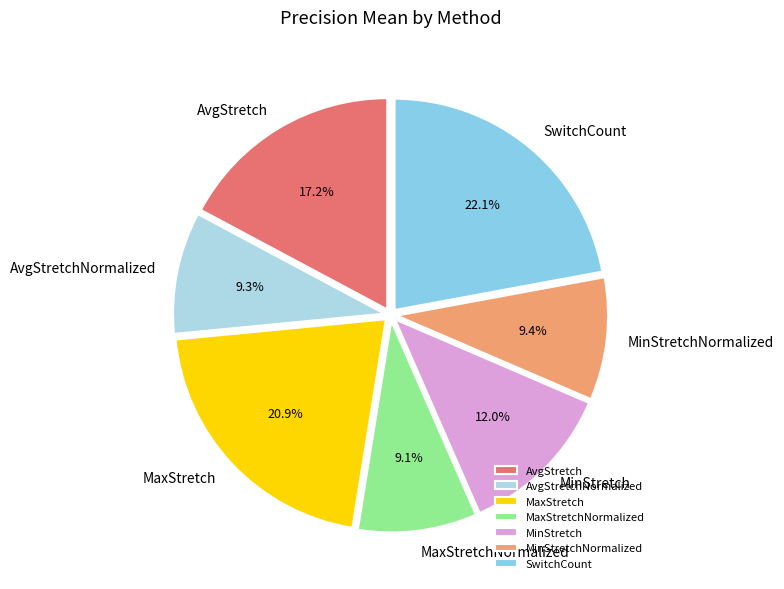

Combined, do MaxStretchNormalized and MaxStretch account for over 50%?

No